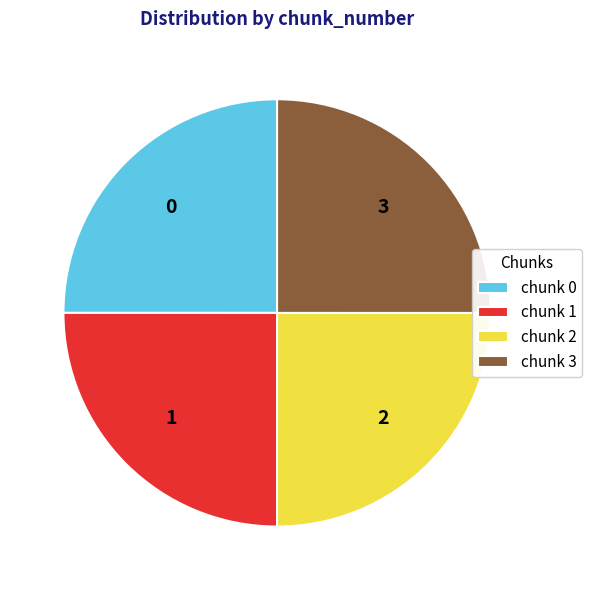

Does any single category account for the majority?

No